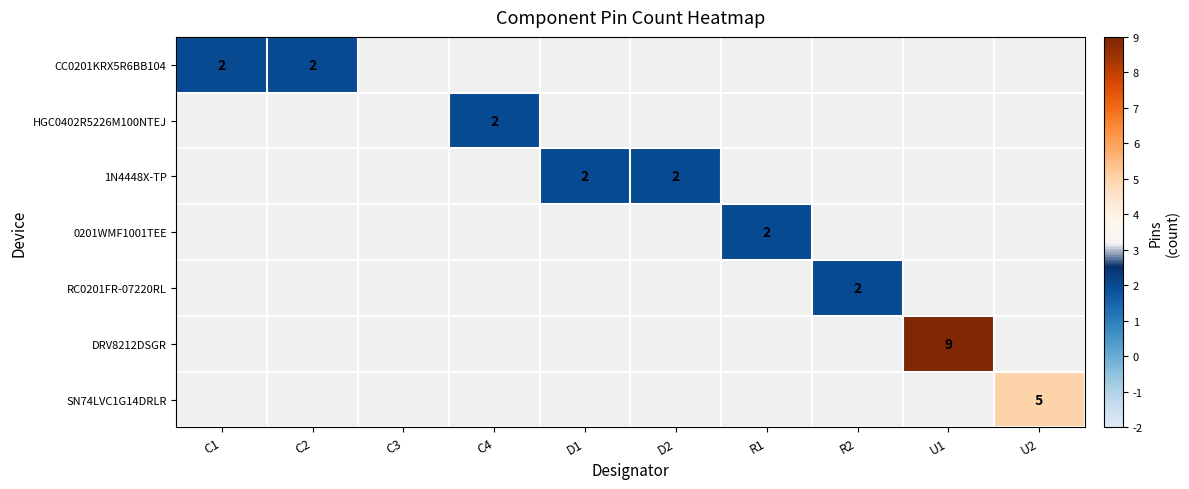

The value of 1N4448X-TP at D1 is 2. True or false?

True